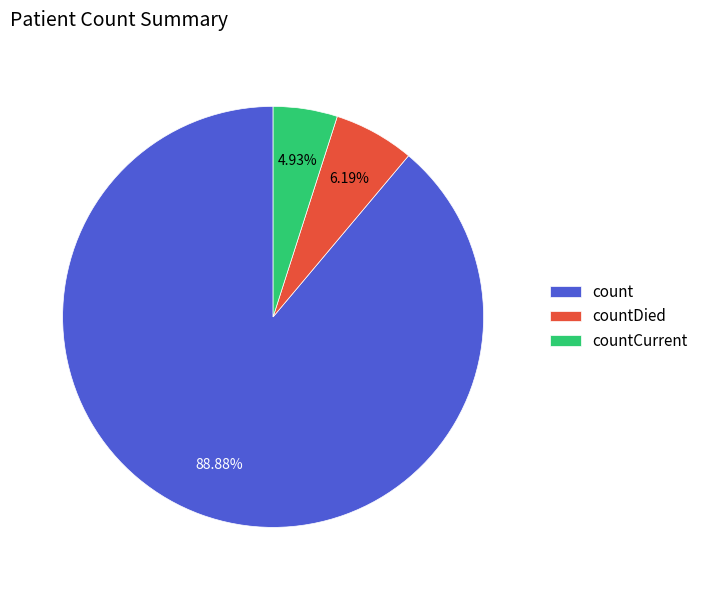

Is it true that countDied is 6% of the pie?

True